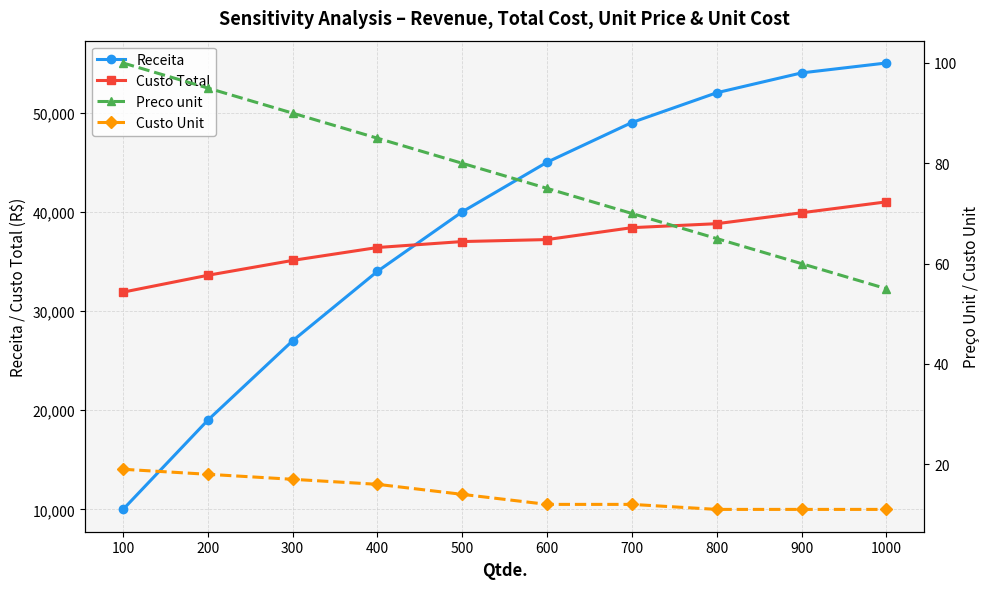

What is the value of the Custo Unit point at the 7th from the left?

12